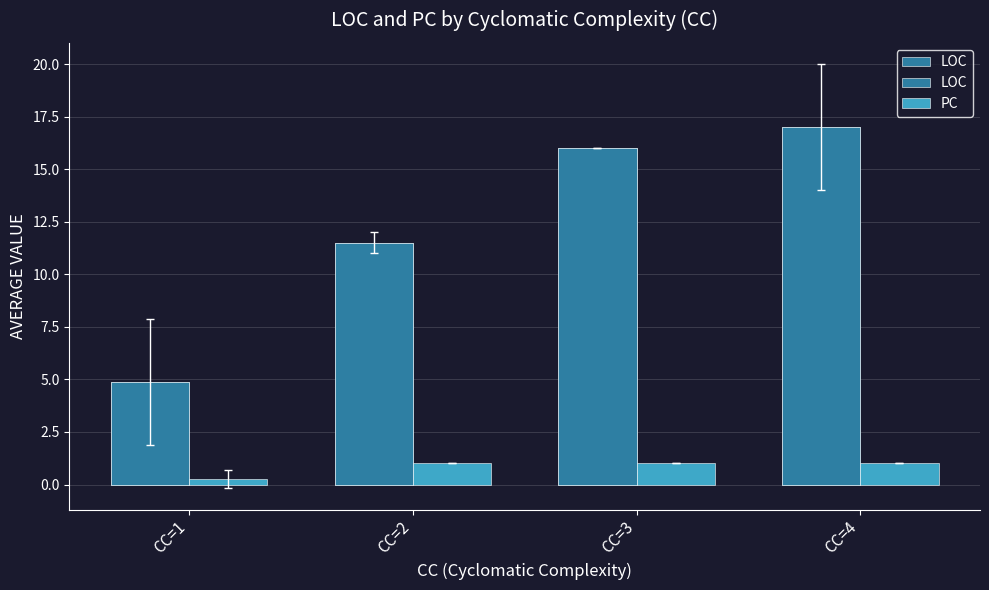

What is the sum of all LOC values?

49.4